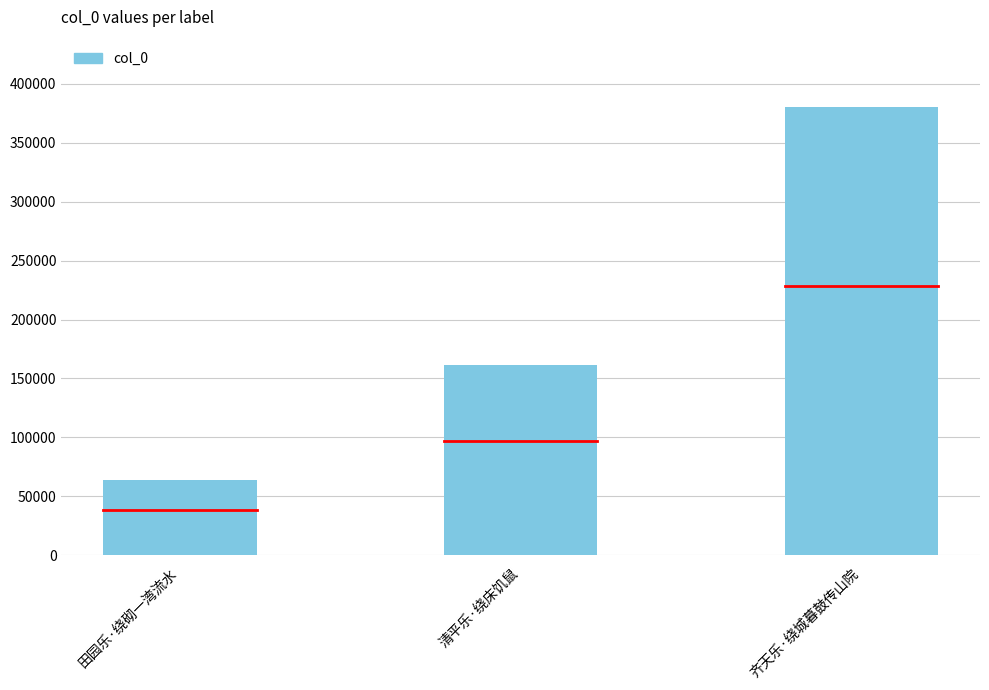

What is the label of the 2nd bar from the right?

清平乐·绕床饥鼠